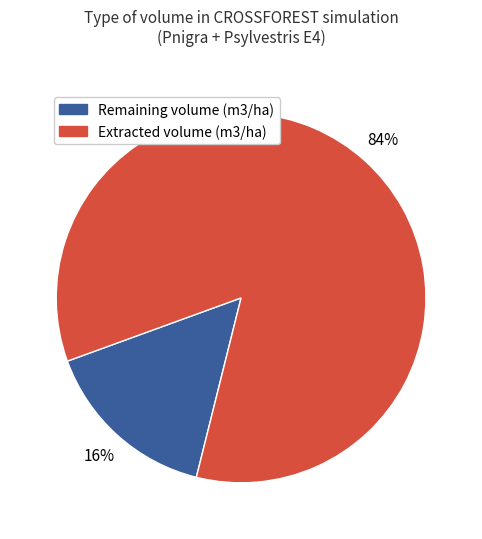

Is there a majority slice in this chart?

Yes